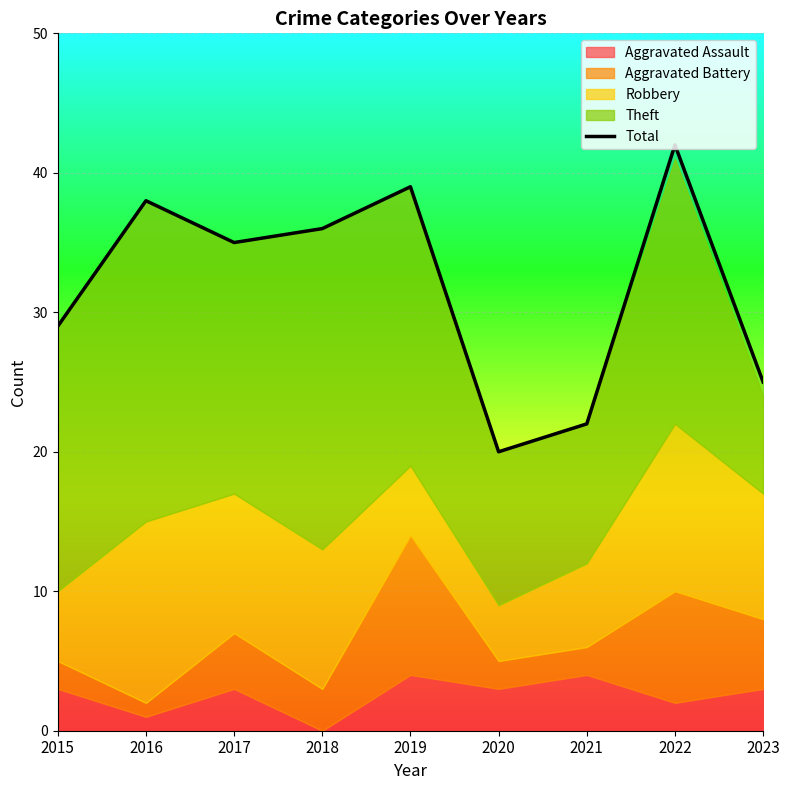

What is the difference between the maximum and second lowest values?

20